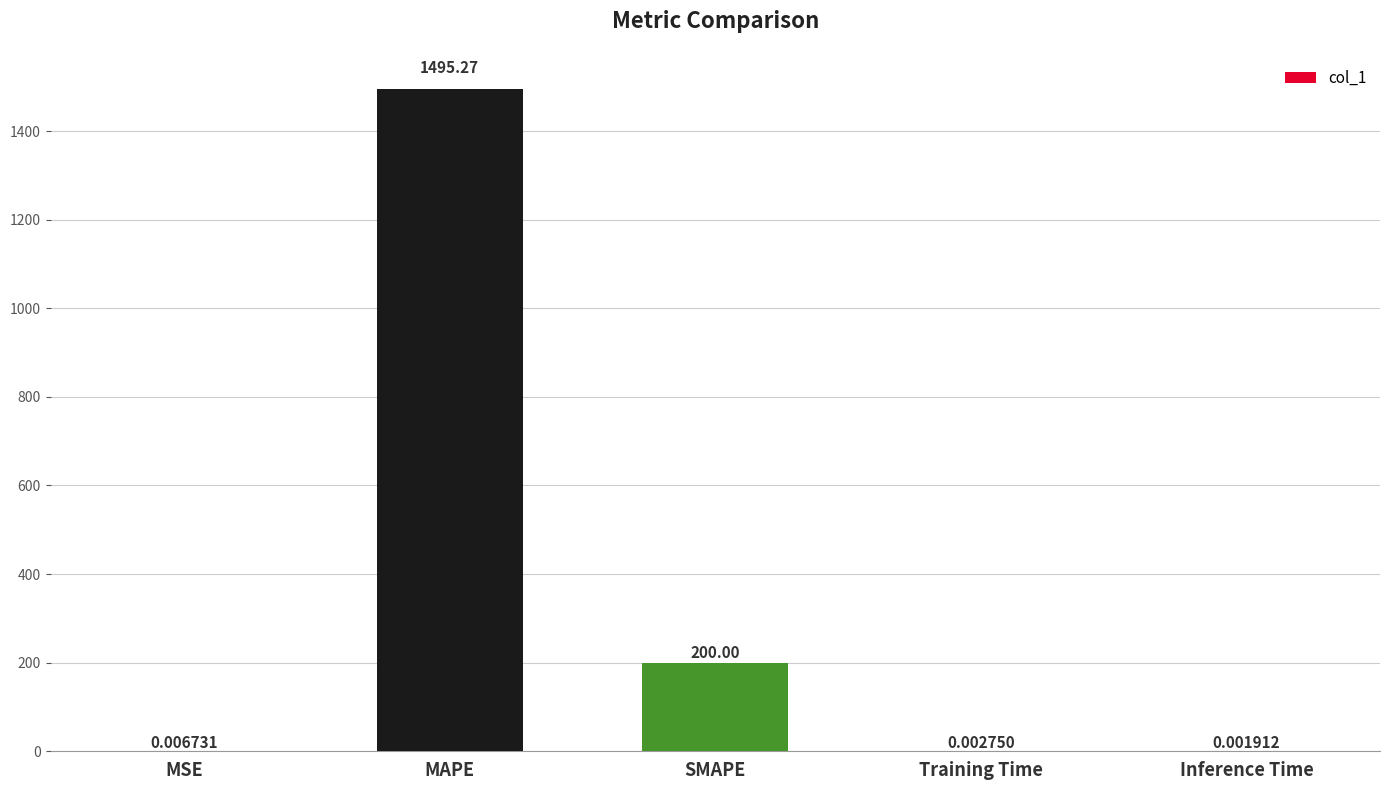

What is the sum of the values at MSE and MAPE?

1495.3